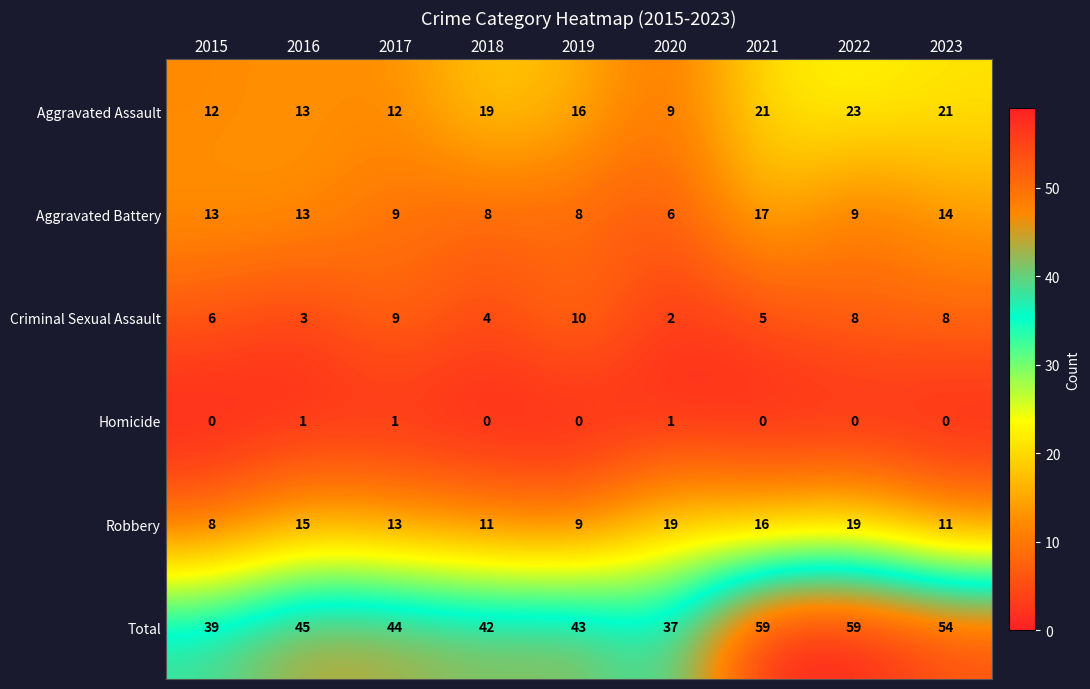

The value of Aggravated Assault at 2016 is 13. True or false?

True